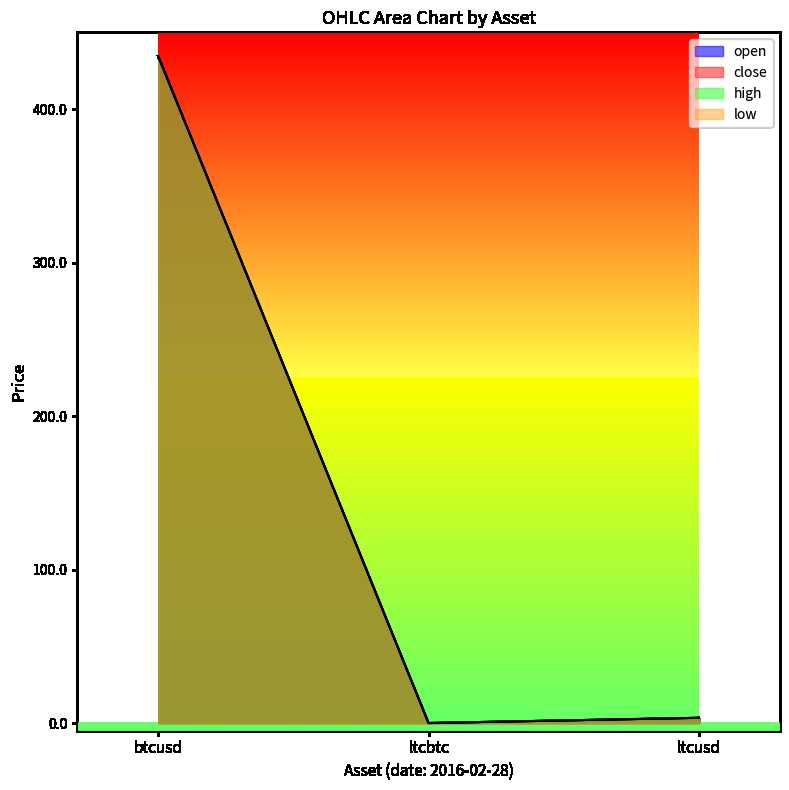

Which series has the largest total across all categories?

open